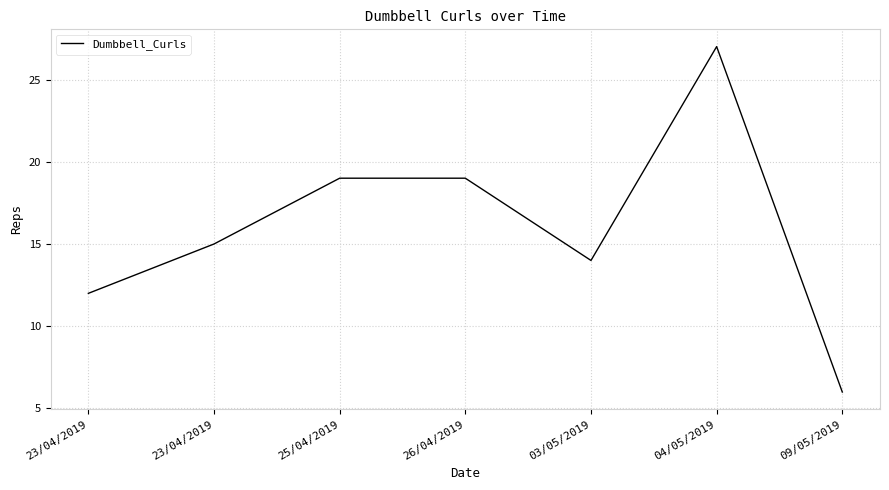

Between 23/04/2019 and 26/04/2019, which is larger?

26/04/2019